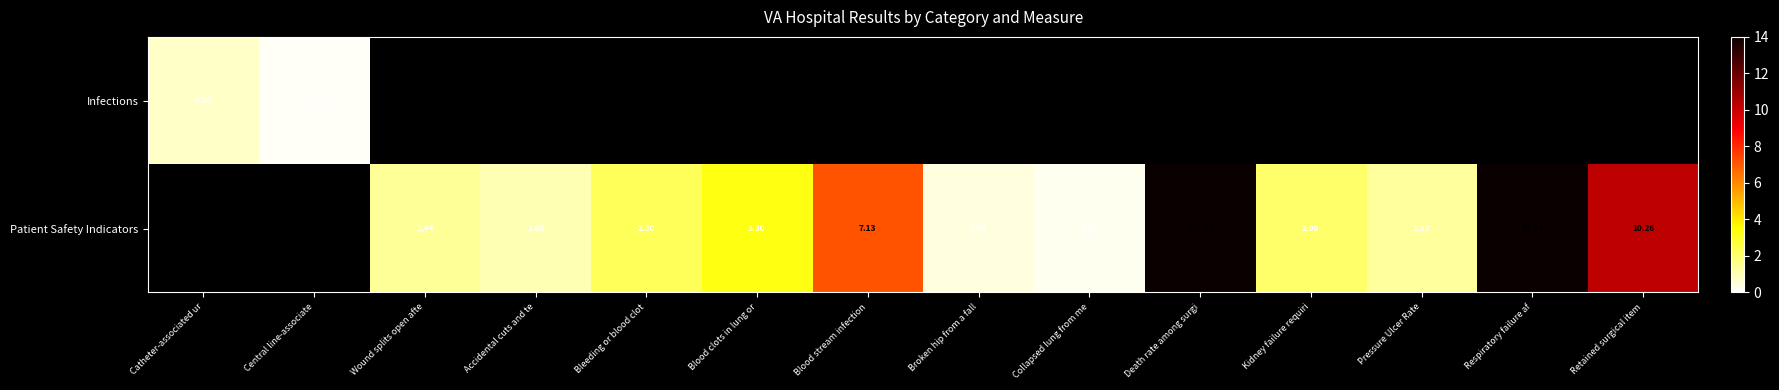

Which has a higher value, Central line-associate or Pressure Ulcer Rate?

Pressure Ulcer Rate